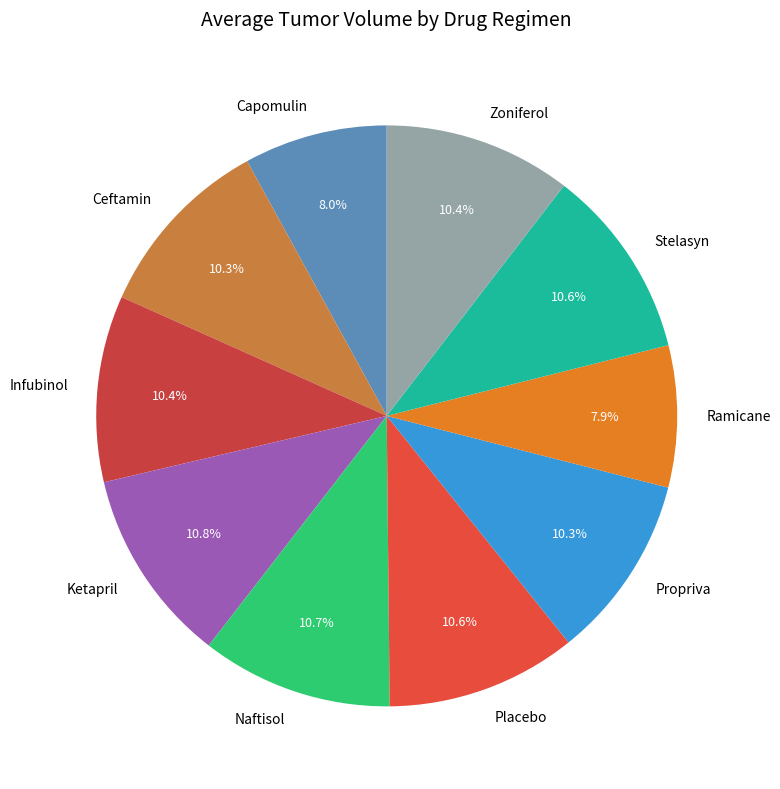

Which has a higher value, Propriva or Ramicane?

Propriva